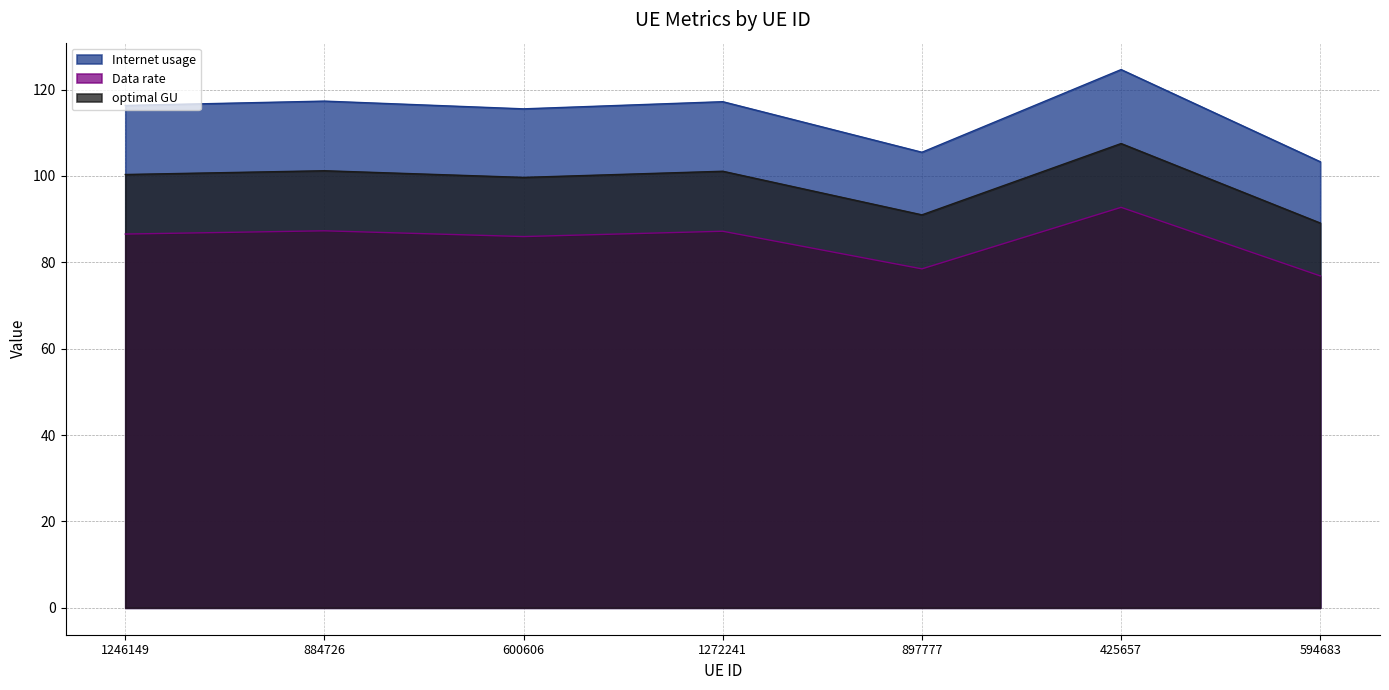

Reading left to right, list all the values displayed in this chart.

Internet usage: 1246149=116.3	884726=117.3	600606=115.6	1272241=117.2	897777=105.5	425657=124.6	594683=103.3
Data rate: 1246149=100.3	884726=101.2	600606=99.7	1272241=101.1	897777=91.0	425657=107.5	594683=89.1
optimal GU: 1246149=86.6	884726=87.3	600606=86.0	1272241=87.2	897777=78.5	425657=92.7	594683=76.9